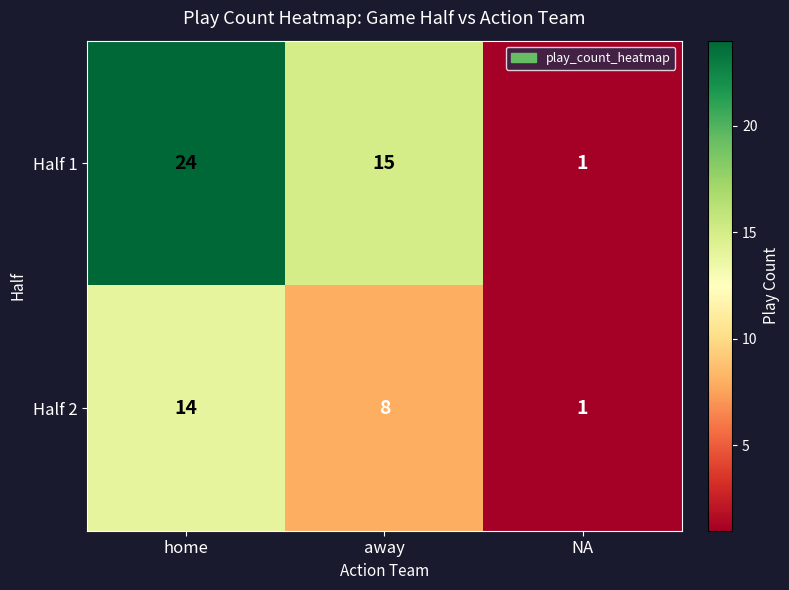

Which category has the lowest value across all series?

NA